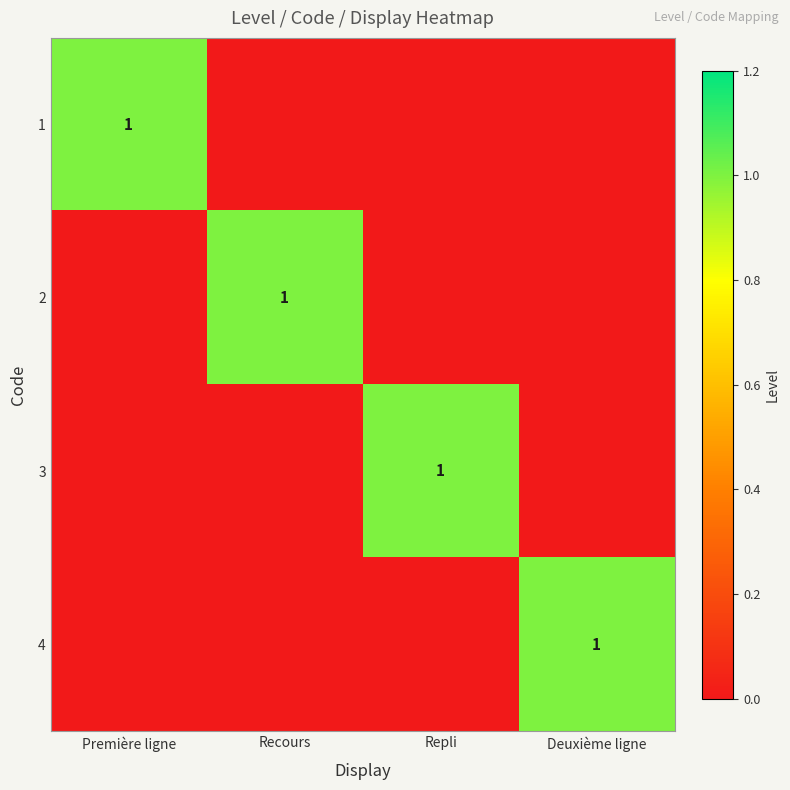

What is the total value across all series at Première ligne?

1